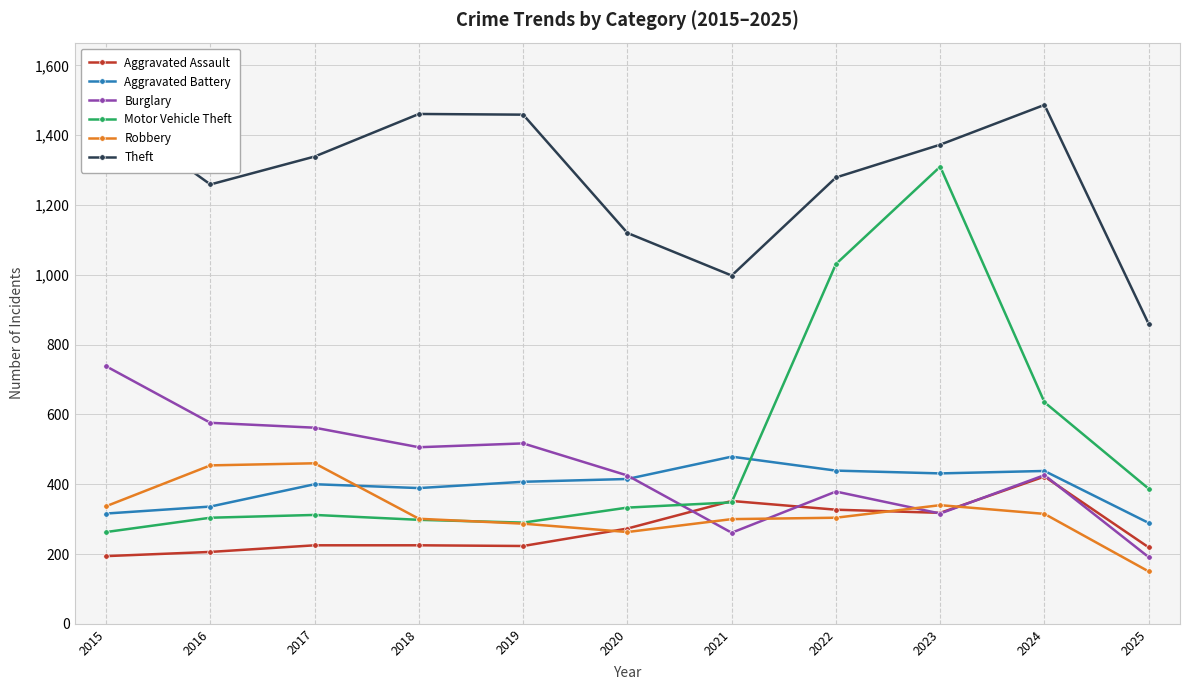

What is the spread (max minus min) of values at 2024?

1172